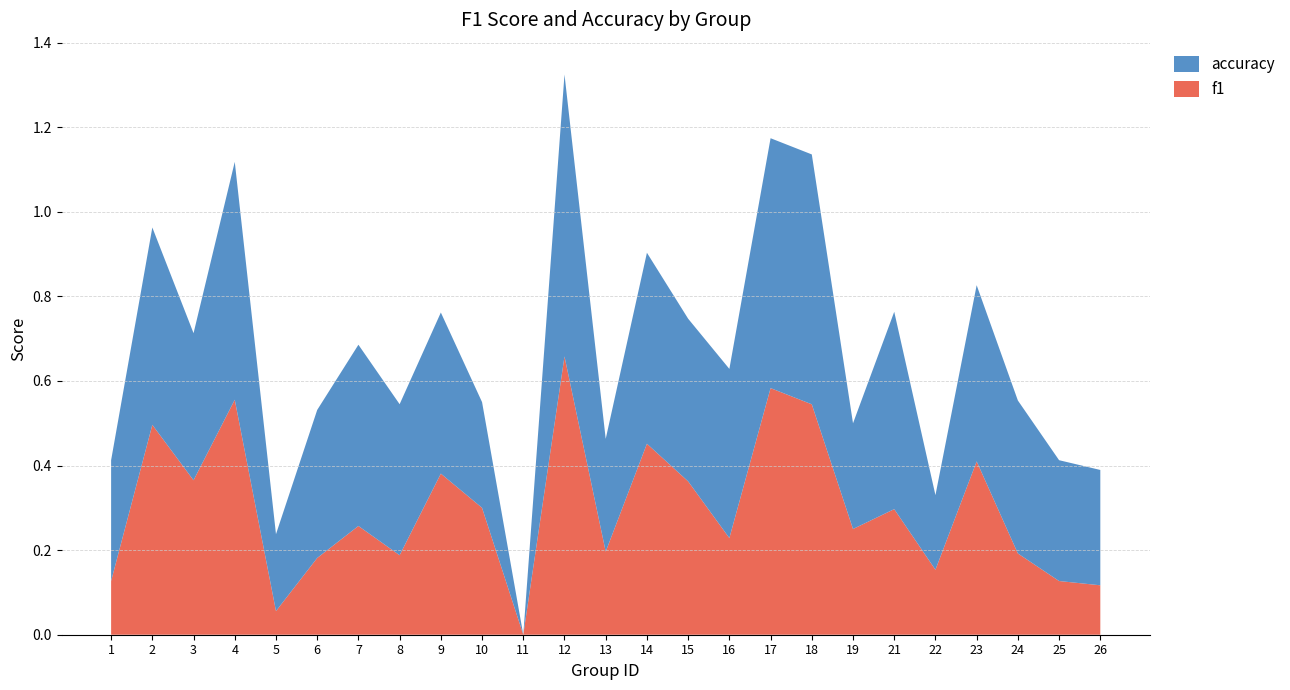

Reading right to left, what are all the values shown in this chart?

f1: 0.1	0.1	0.2	0.4	0.2	0.3	0.2	0.5	0.6	0.2	0.4	0.5	0.2	0.7	0.0	0.3	0.4	0.2	0.3	0.2	0.1	0.6	0.4	0.5	0.1
accuracy: 0.3	0.3	0.4	0.4	0.2	0.5	0.2	0.6	0.6	0.4	0.4	0.5	0.3	0.7	0.0	0.2	0.4	0.4	0.4	0.3	0.2	0.6	0.3	0.5	0.3